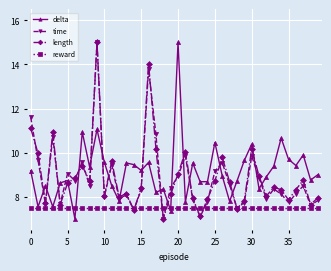

True or false: delta has more than 1 interior local peaks.

True